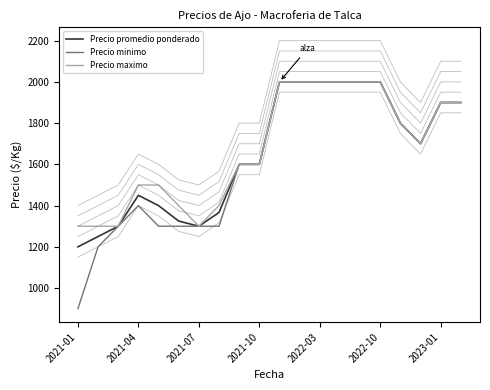

Does the chart have visible grid lines?

No